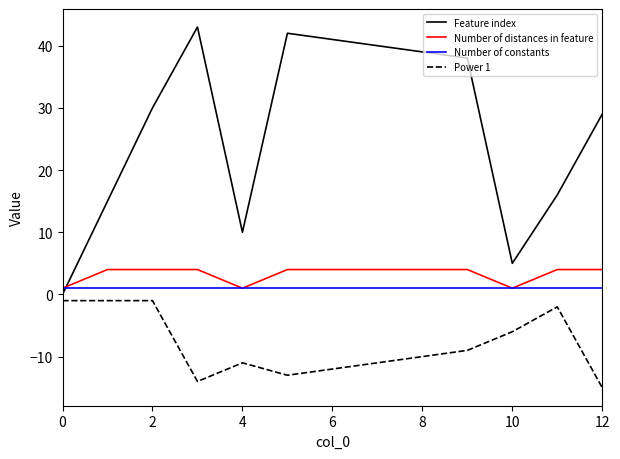

How many times do Feature index and Number of distances in feature cross each other?

1